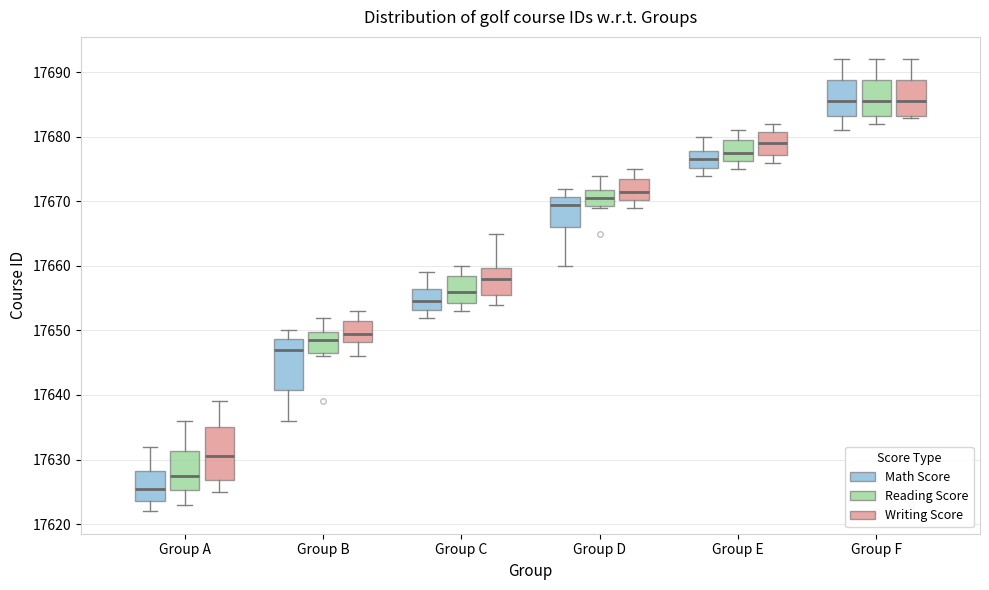

Reading left to right, transcribe this box plot: for each box, give where its median line is, the range the box spans, and where its two whiskers end, as read against the y-axis. The values are not printed on the chart, so give them approximately, as read against the axis.

Group A (Math Score): median 17626, box 17624 to 17628, whiskers 17622 to 17632
Group A (Reading Score): median 17628, box 17625 to 17631, whiskers 17623 to 17636
Group A (Writing Score): median 17631, box 17627 to 17635, whiskers 17625 to 17639
Group B (Math Score): median 17647, box 17641 to 17649, whiskers 17636 to 17650
Group B (Reading Score): median 17649, box 17647 to 17650, whiskers 17646 to 17652
Group B (Writing Score): median 17650, box 17648 to 17652, whiskers 17646 to 17653
Group C (Math Score): median 17655, box 17653 to 17657, whiskers 17652 to 17659
Group C (Reading Score): median 17656, box 17654 to 17659, whiskers 17653 to 17660
Group C (Writing Score): median 17658, box 17656 to 17660, whiskers 17654 to 17665
Group D (Math Score): median 17670, box 17666 to 17671, whiskers 17660 to 17672
Group D (Reading Score): median 17671, box 17669 to 17672, whiskers 17669 to 17674
Group D (Writing Score): median 17672, box 17670 to 17674, whiskers 17669 to 17675
Group E (Math Score): median 17677, box 17675 to 17678, whiskers 17674 to 17680
Group E (Reading Score): median 17678, box 17676 to 17680, whiskers 17675 to 17681
Group E (Writing Score): median 17679, box 17677 to 17681, whiskers 17676 to 17682
Group F (Math Score): median 17686, box 17683 to 17689, whiskers 17681 to 17692
Group F (Reading Score): median 17686, box 17683 to 17689, whiskers 17682 to 17692
Group F (Writing Score): median 17686, box 17683 to 17689, whiskers 17683 to 17692